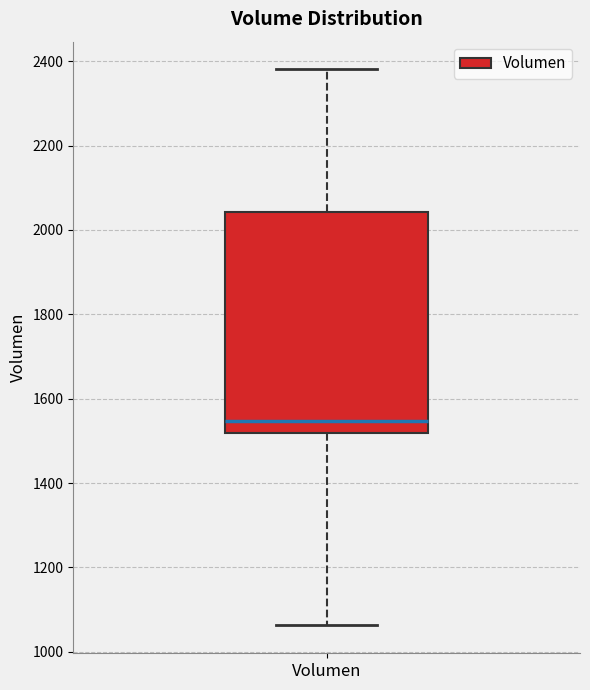

Where does the median line of the box for Volumen sit on the y-axis? The values are not printed on the chart, so give them approximately, as read against the axis.

1540